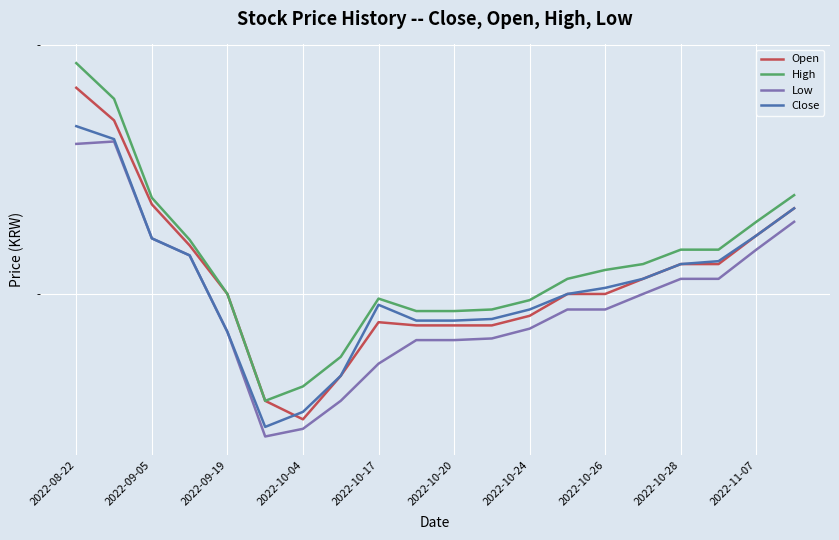

Where is Close nearest to the value 21200?

2022-10-04